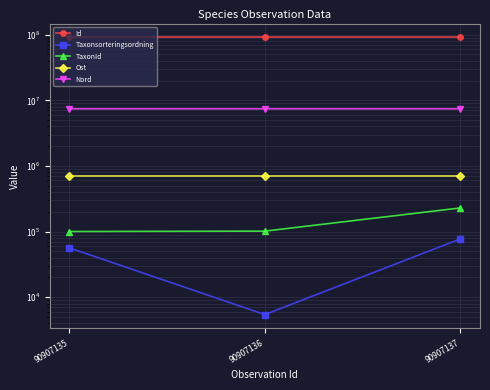

Where does the Taxonsorteringsordning series first go above 56395?

90907137